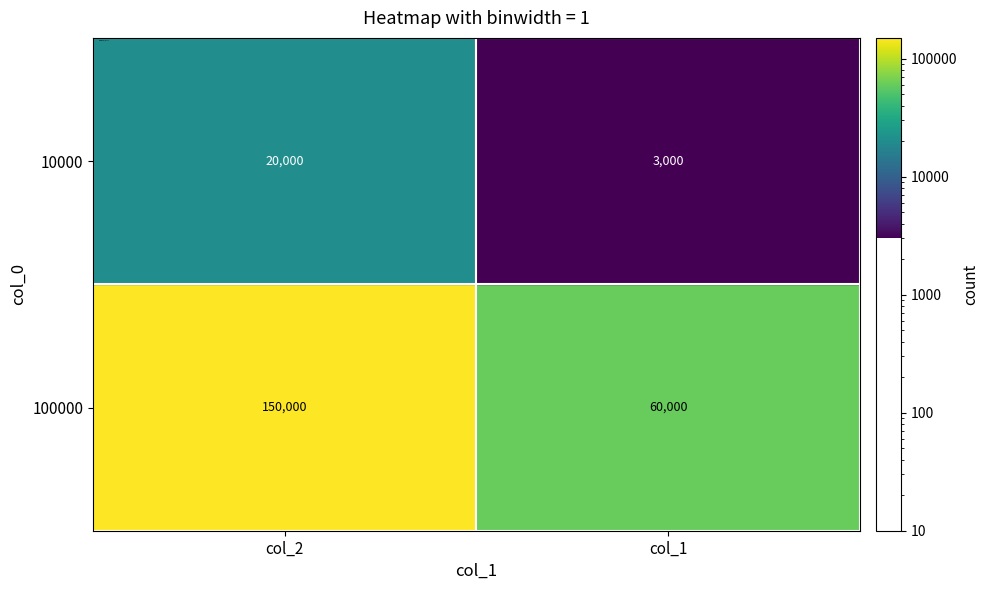

Which series changed the most between 0 and 1?

100000